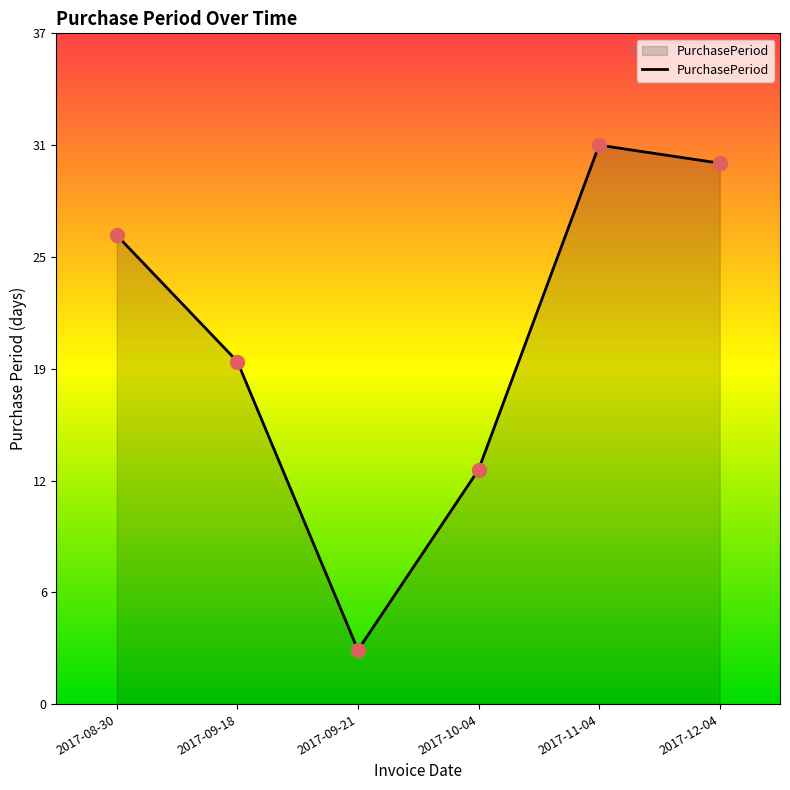

Approximately how many times larger is the value at 2017-09-18 compared to 2017-12-04?

0.6